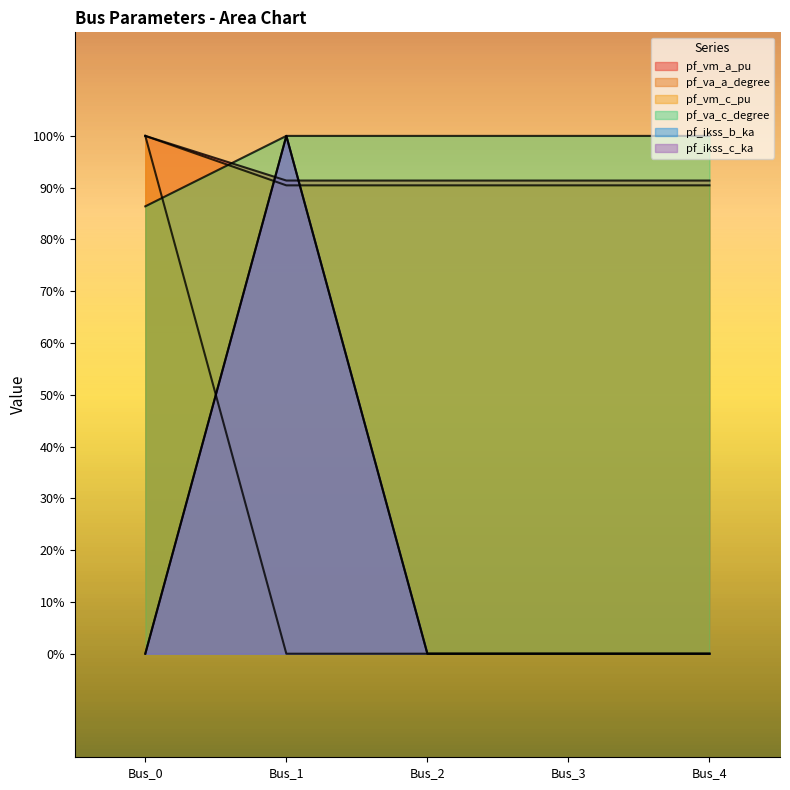

Reading right to left, extract all data points from this chart.

pf_vm_a_pu: 0.0	0.0	0.0	0.0	100.0
pf_va_a_degree: 90.4	90.4	90.4	90.4	100.0
pf_vm_c_pu: 91.4	91.4	91.4	91.4	100.0
pf_va_c_degree: 100.0	100.0	100.0	100.0	86.4
pf_ikss_b_ka: 0.0	0.0	0.0	100.0	0.0
pf_ikss_c_ka: 0.0	0.0	0.0	100.0	0.0